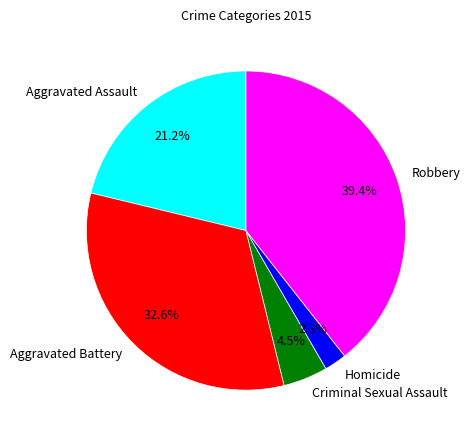

Which has a higher value, Aggravated Battery or Aggravated Assault?

Aggravated Battery